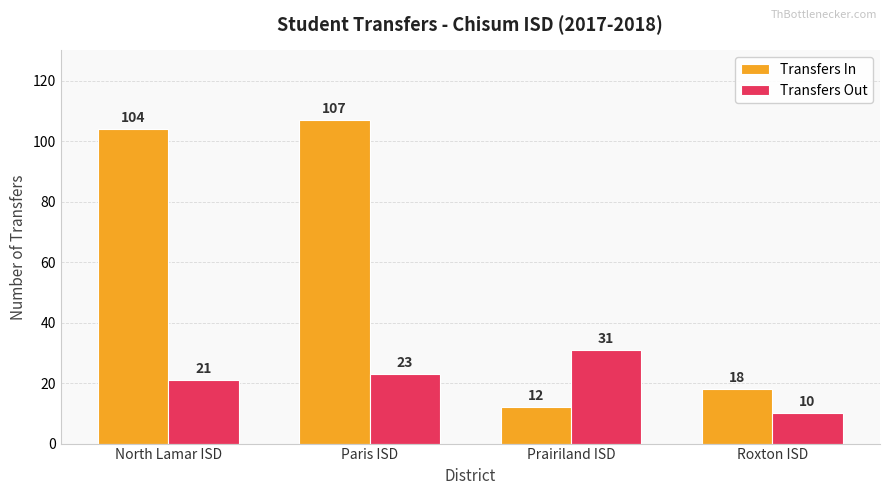

What is the label of the 4th bar from the right?

North Lamar ISD